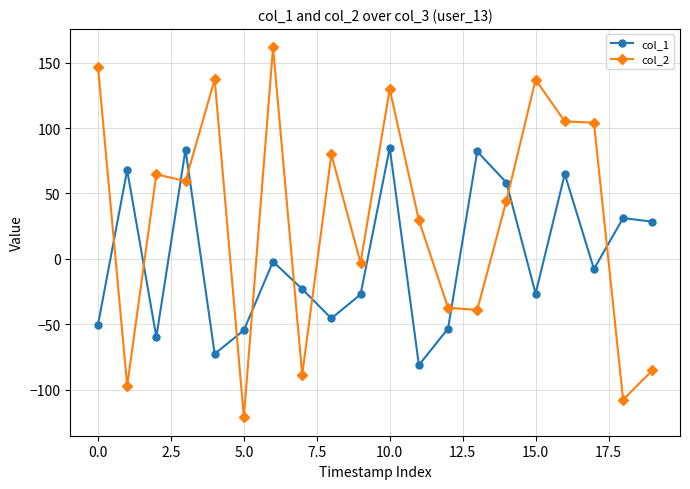

What is the value of the col_1 point at the 2nd from the left?

67.9